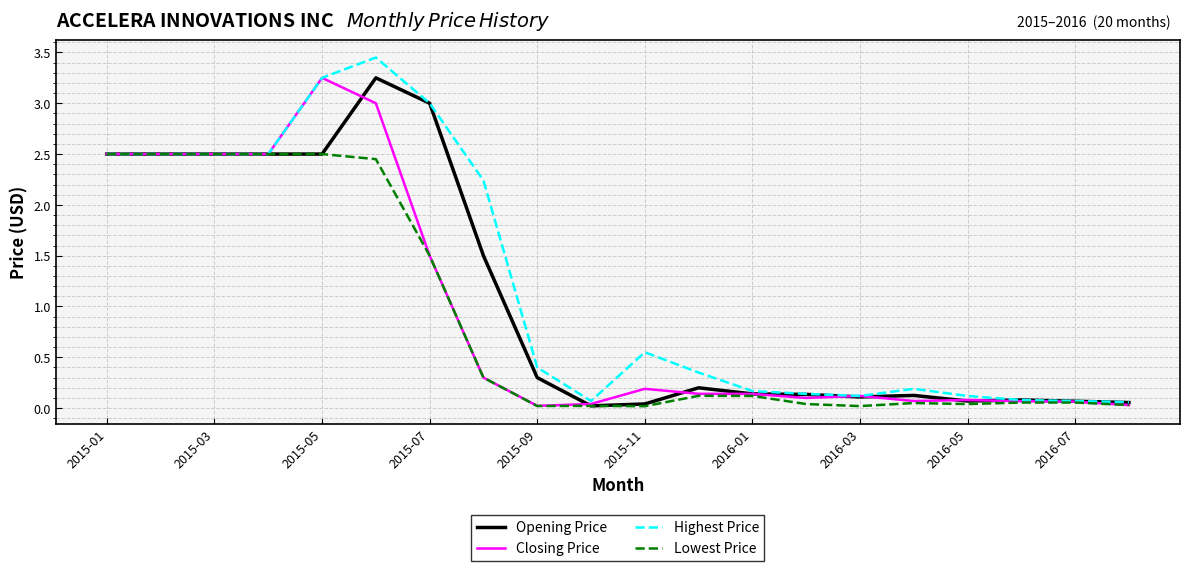

True or false: Opening Price and Lowest Price cross at least once.

False